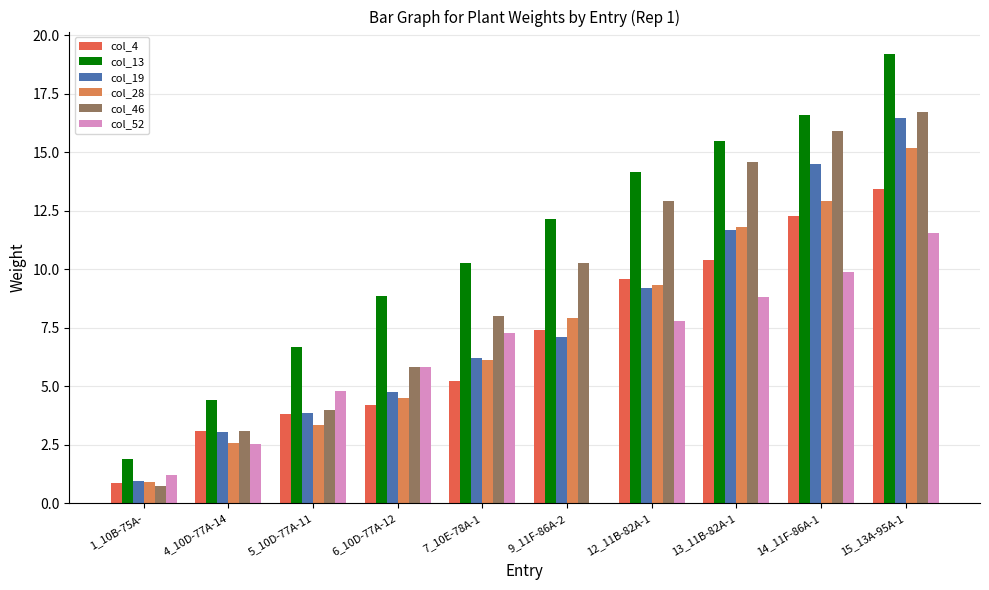

Between 15_13A-95A-1 and 1_10B-75A-, which is larger?

15_13A-95A-1